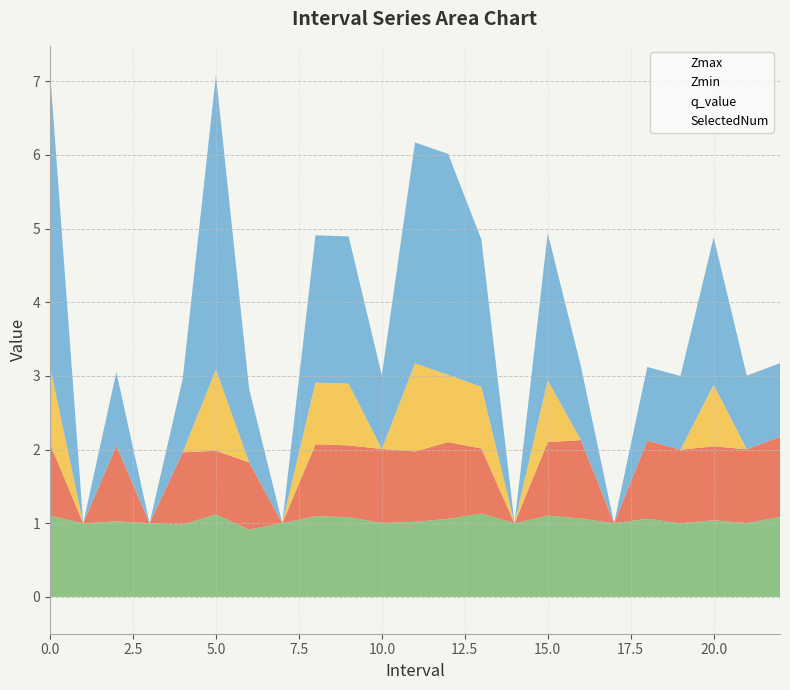

At which category does Zmax reach its first local peak?

2.0